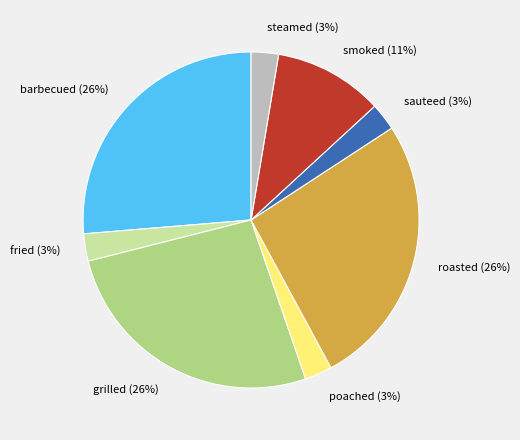

To the nearest percent, what percentage of the pie is sauteed?

3%